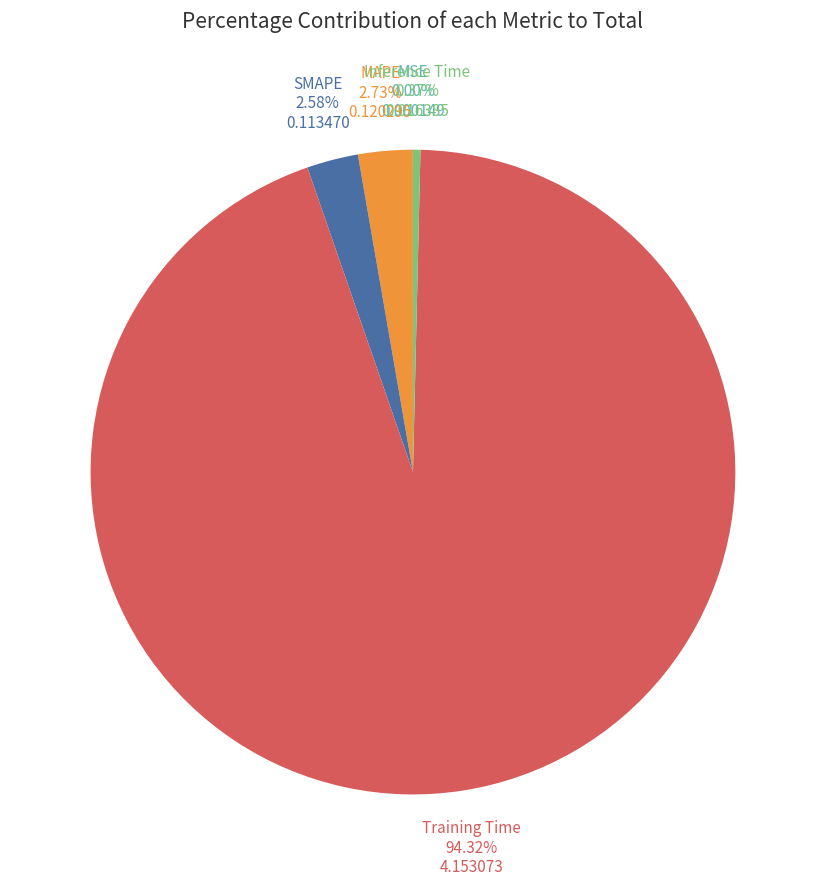

Is the sum of MAPE and Inference Time greater than half?

No